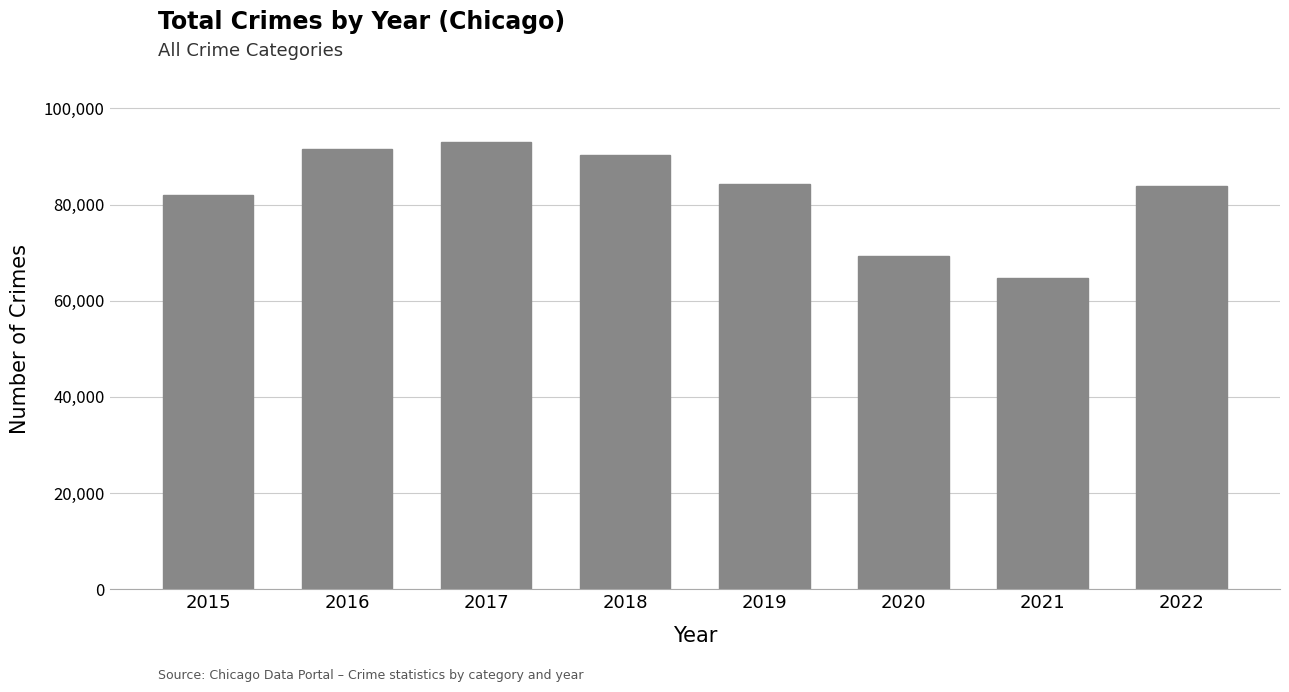

At which label is the value closest to 78940?

2015